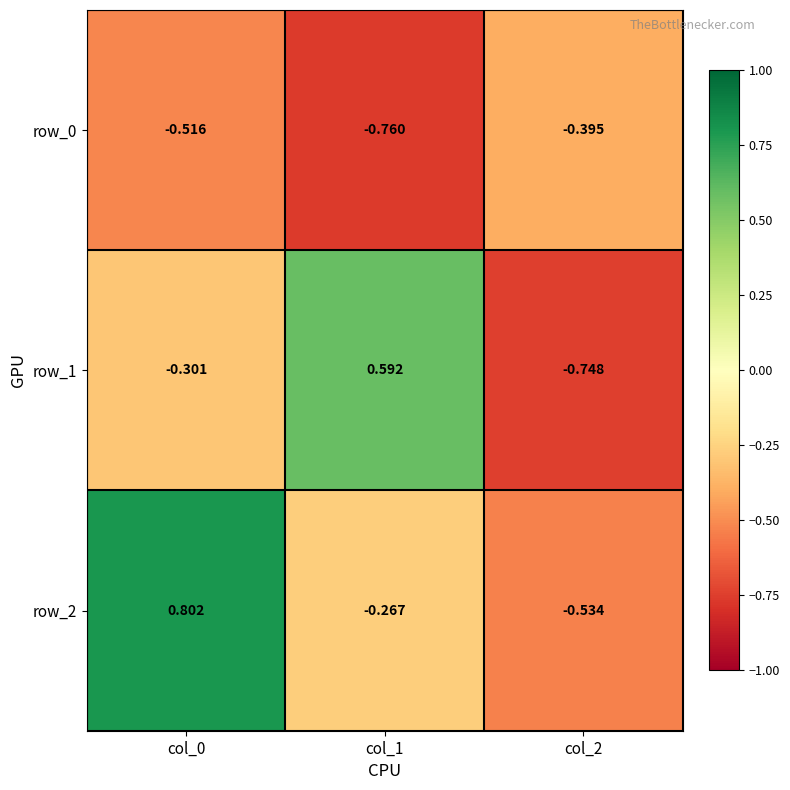

Is the value of row_0 at col_0 greater than the value of row_1 at col_0?

No